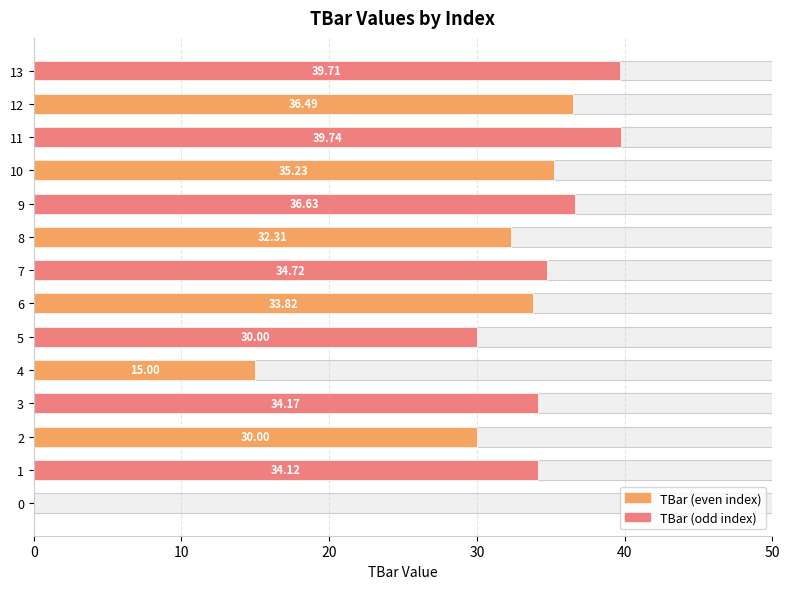

How many values are above zero?

13